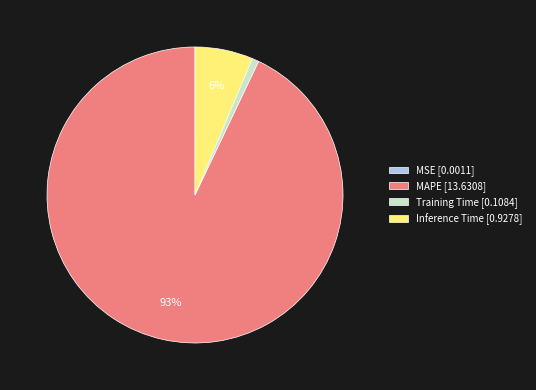

What percentage is the Training Time slice, to the nearest percent?

1%